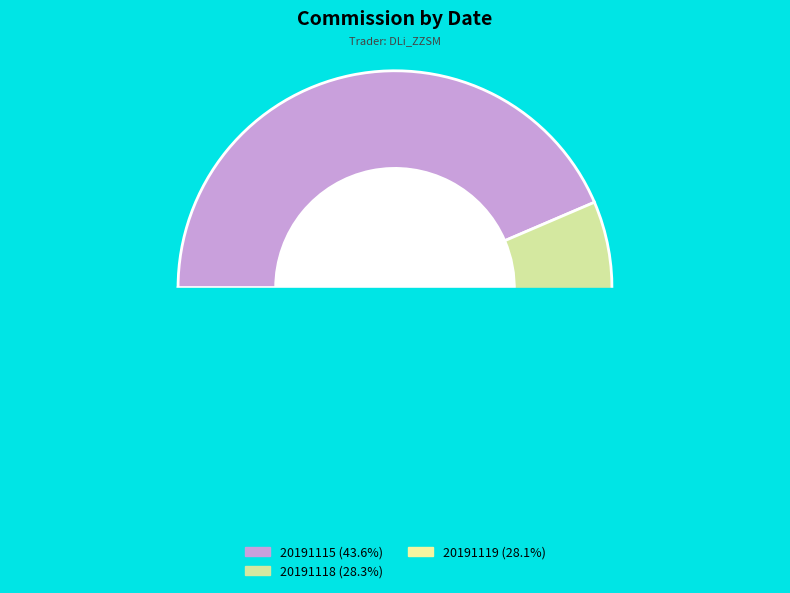

Which has a higher value, 20191118 or 20191115?

20191115